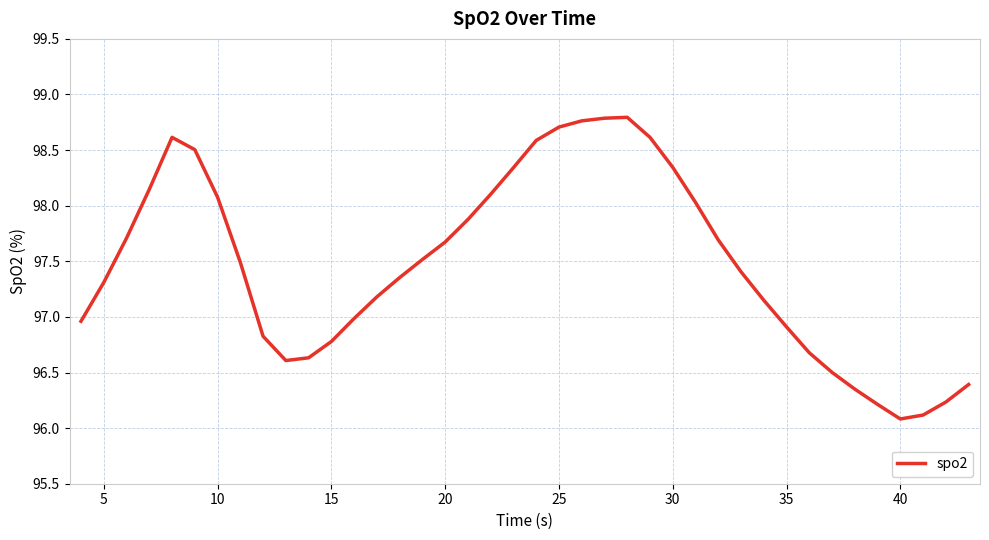

What is the minimum value shown in the chart?

96.1